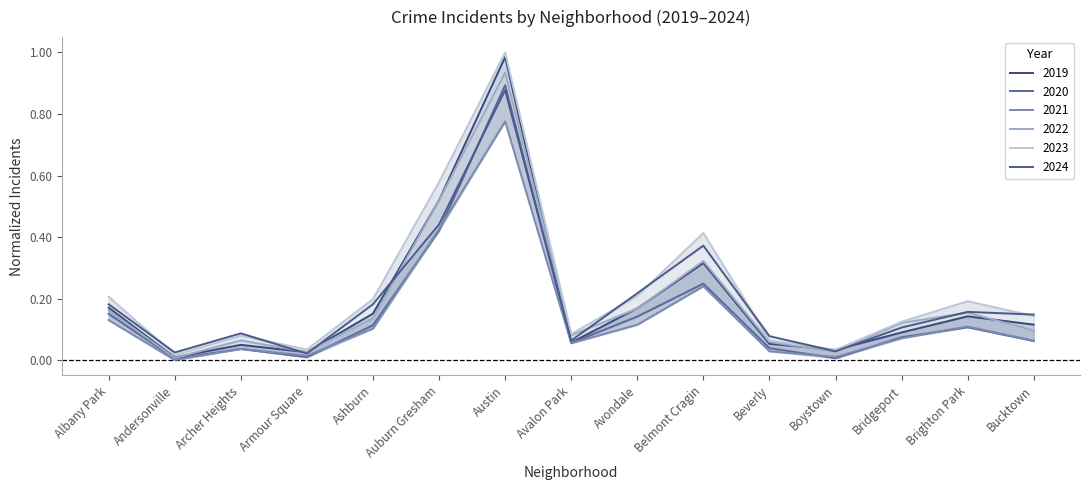

After their last crossing, which series has the higher values: 2024 or 2023?

2024